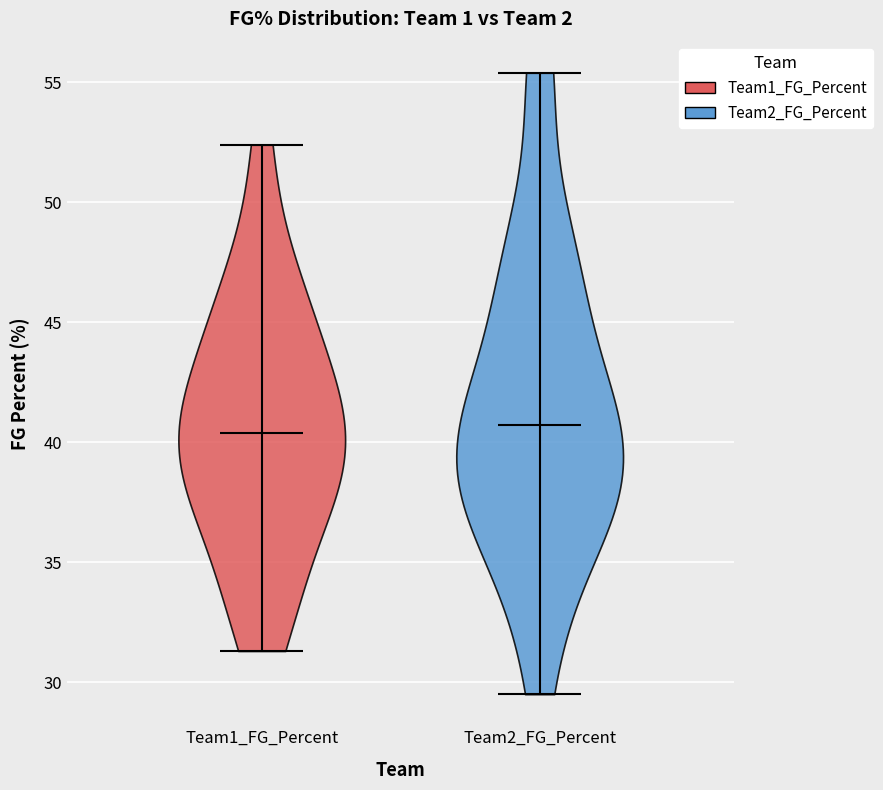

Reading left to right, read every violin against the y-axis: where its median line is, and the lowest and highest points it reaches. The values are not printed on the chart, so give them approximately, as read against the axis.

Team1_FG_Percent: median line 40.5, lowest point 31.5, highest point 52.5
Team2_FG_Percent: median line 40.5, lowest point 29.5, highest point 55.5